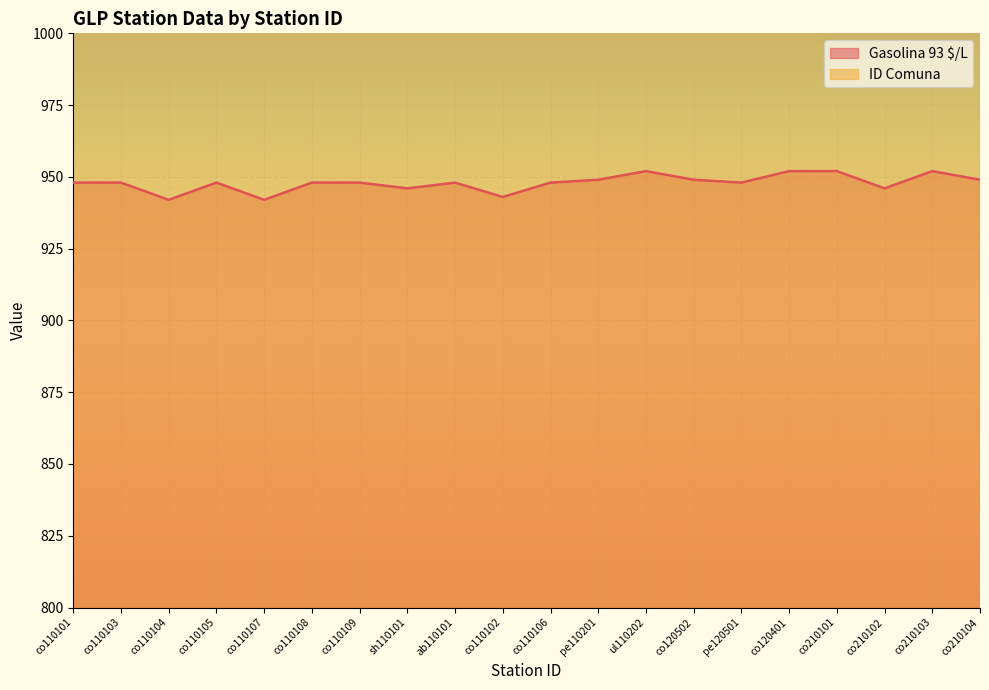

Where is ID Comuna nearest to the value 1601?

co120401